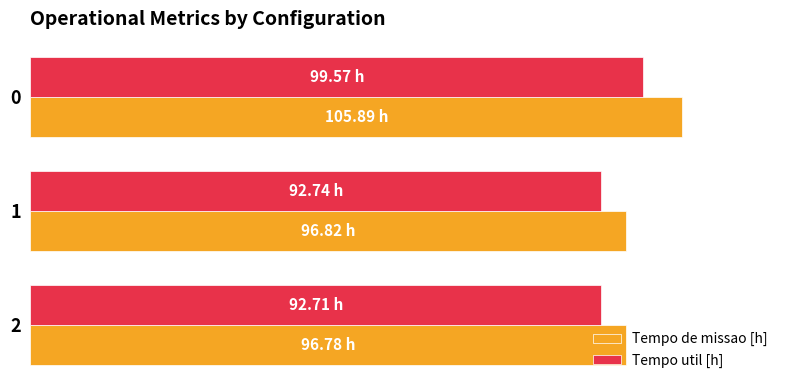

Which series has the widest spread of values?

Tempo de missao [h]